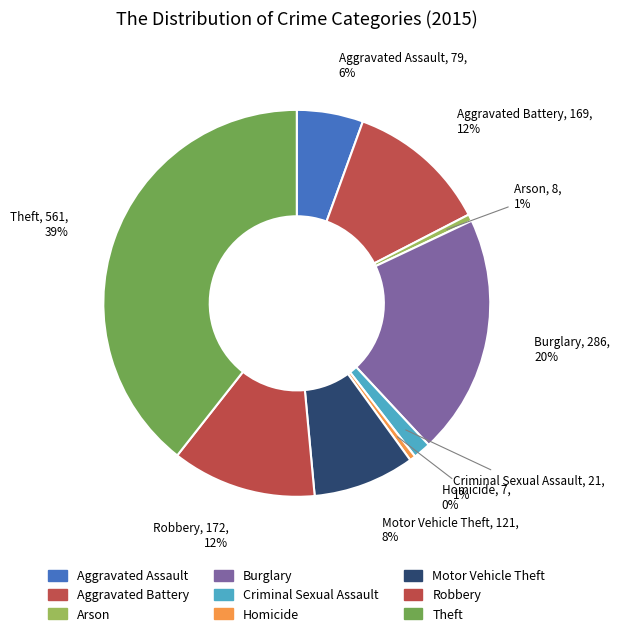

Which has a higher value, Motor Vehicle Theft or Robbery?

Robbery